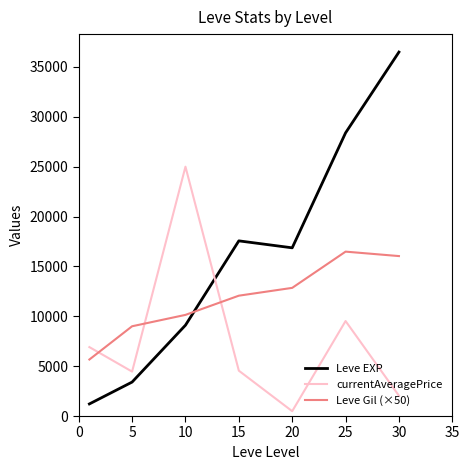

Which series has the largest range (max minus min)?

Leve EXP